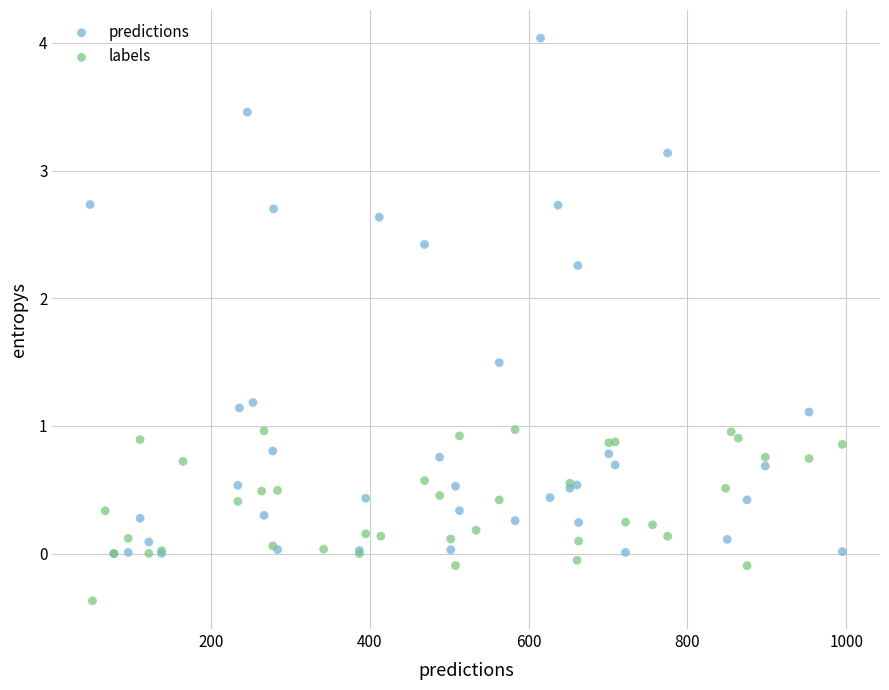

What are all the series names shown in the legend?

predictions, labels